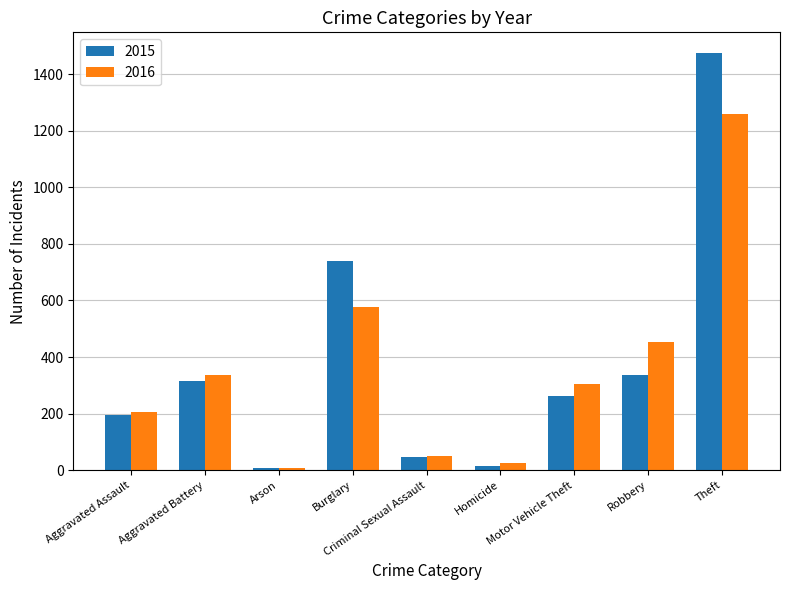

Are the bars horizontal?

No